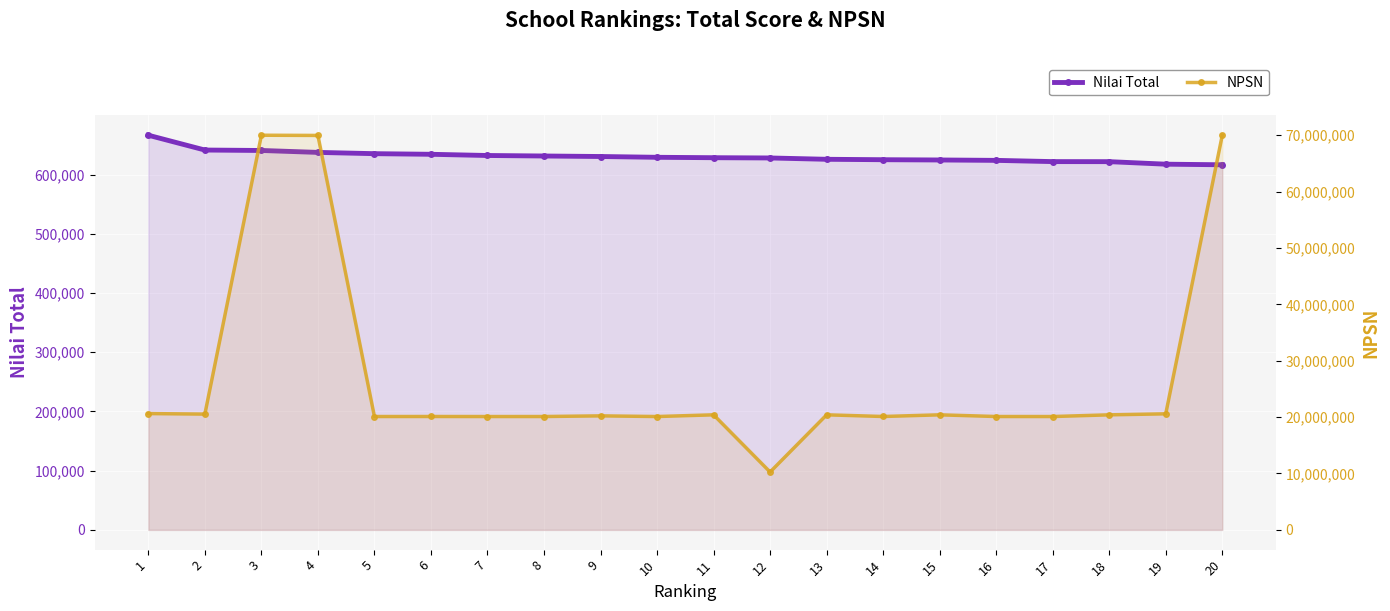

What is the spread (max minus min) of values at 12?

9635438